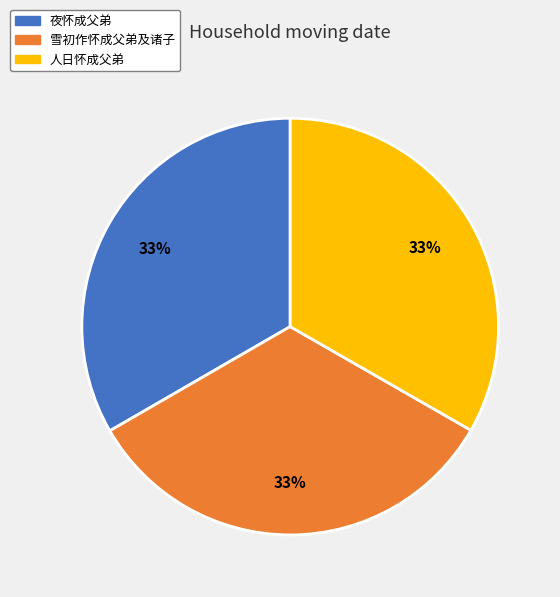

How many slices are in this pie chart?

3